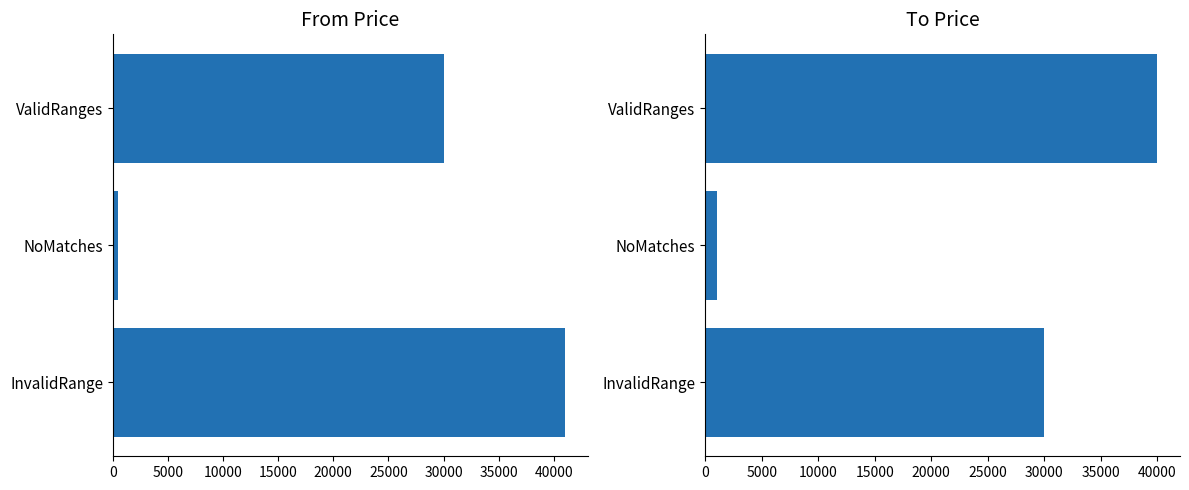

What are all the series names shown in the legend?

From Price, To Price